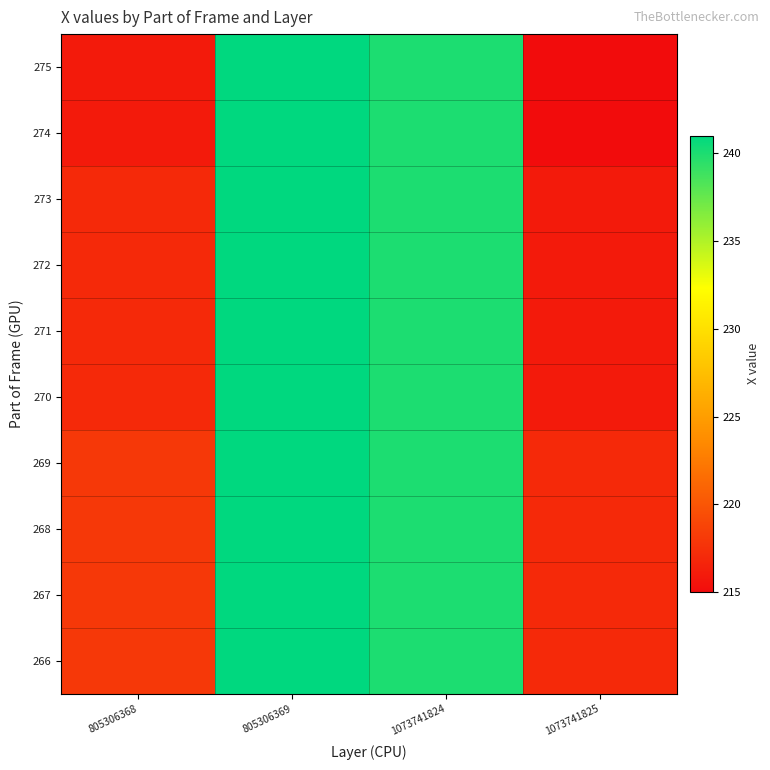

How many distinct data groups are displayed?

10